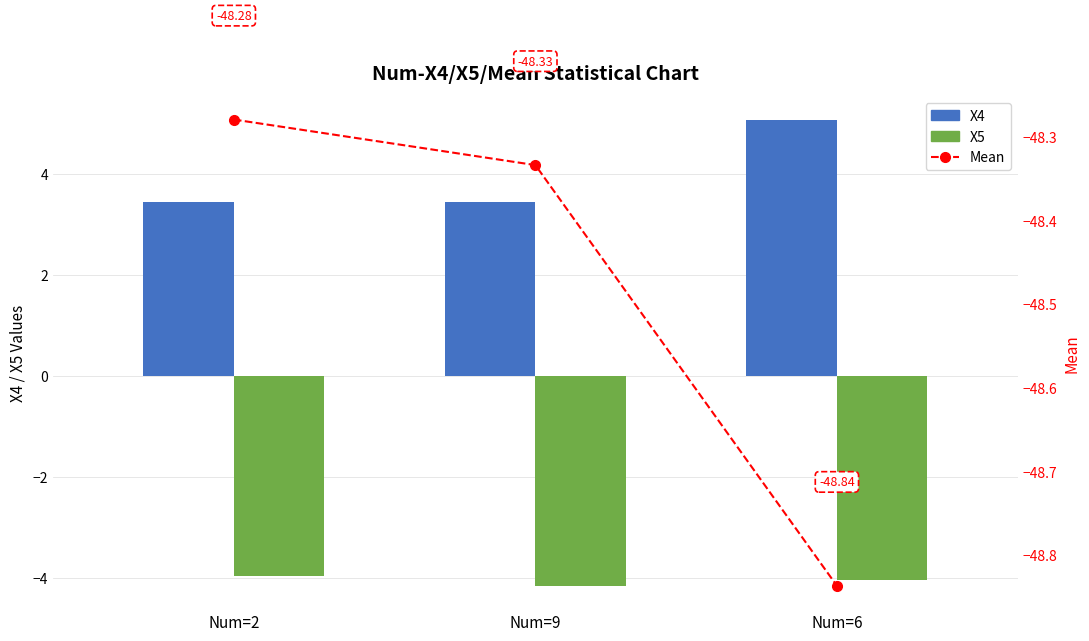

Reading left to right, extract all data points from this chart.

X4: Num=2=3.4	Num=9=3.4	Num=6=5.1
X5: Num=2=-4.0	Num=9=-4.2	Num=6=-4.0
Mean: Num=2=-48.3	Num=9=-48.3	Num=6=-48.8